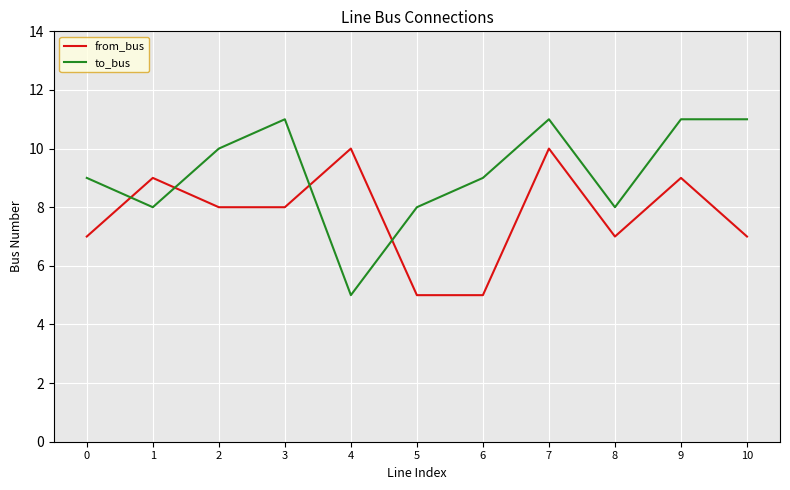

Count the to_bus values in the range 8 to 11.

10